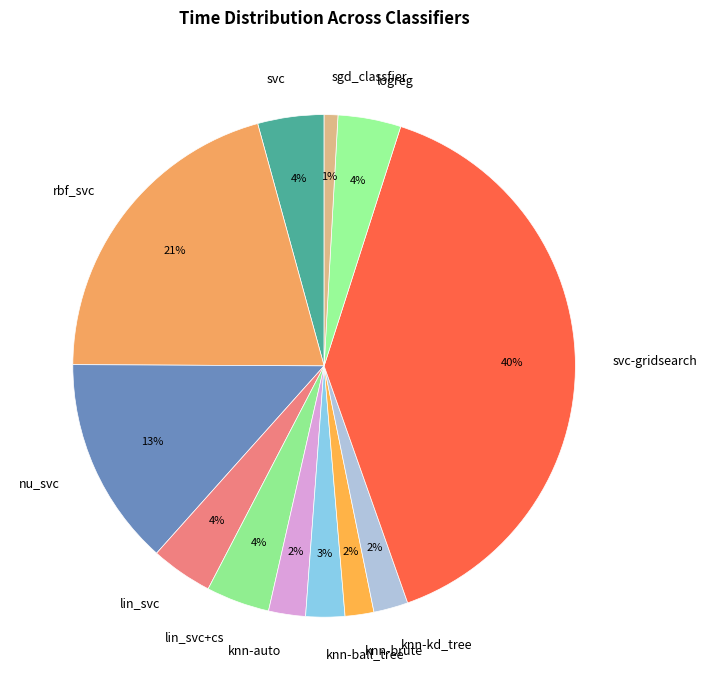

Is there a majority slice in this chart?

No